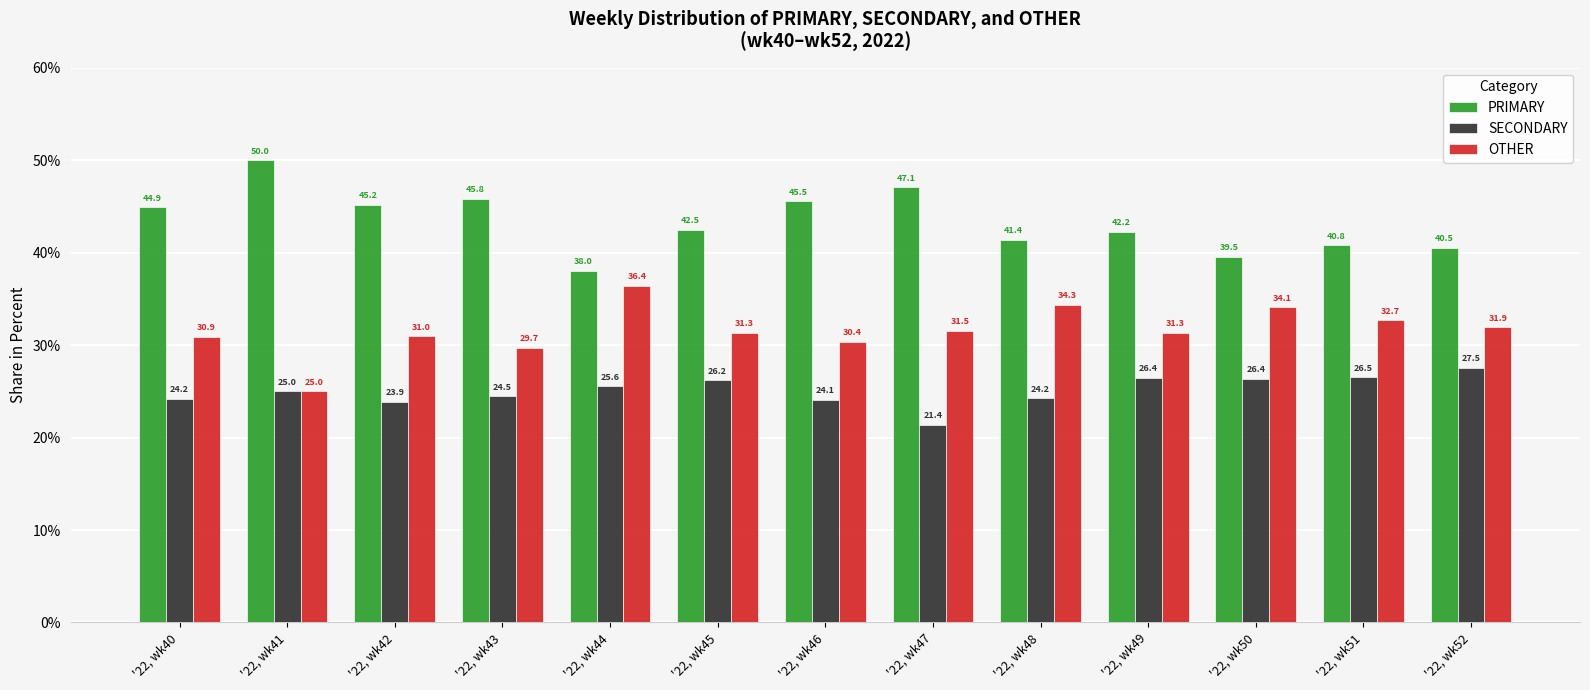

What is the difference between the highest and lowest values at '22, wk51?

14.3